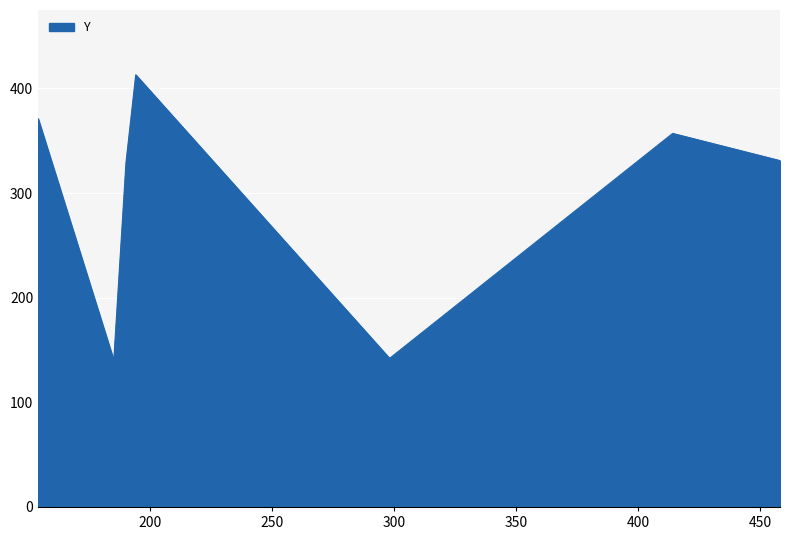

How many lines are shown in the chart?

1